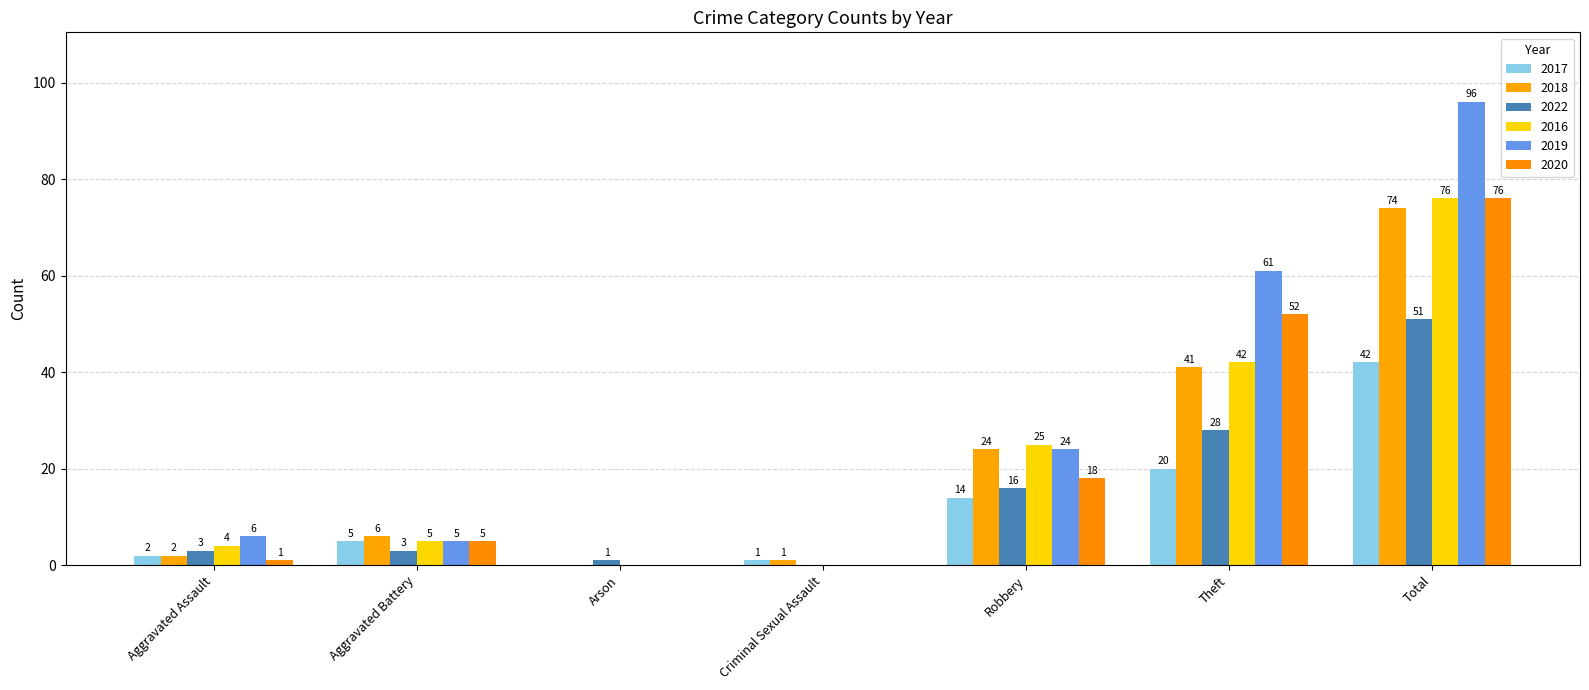

Are the bars grouped side by side (vs. stacked)?

Yes